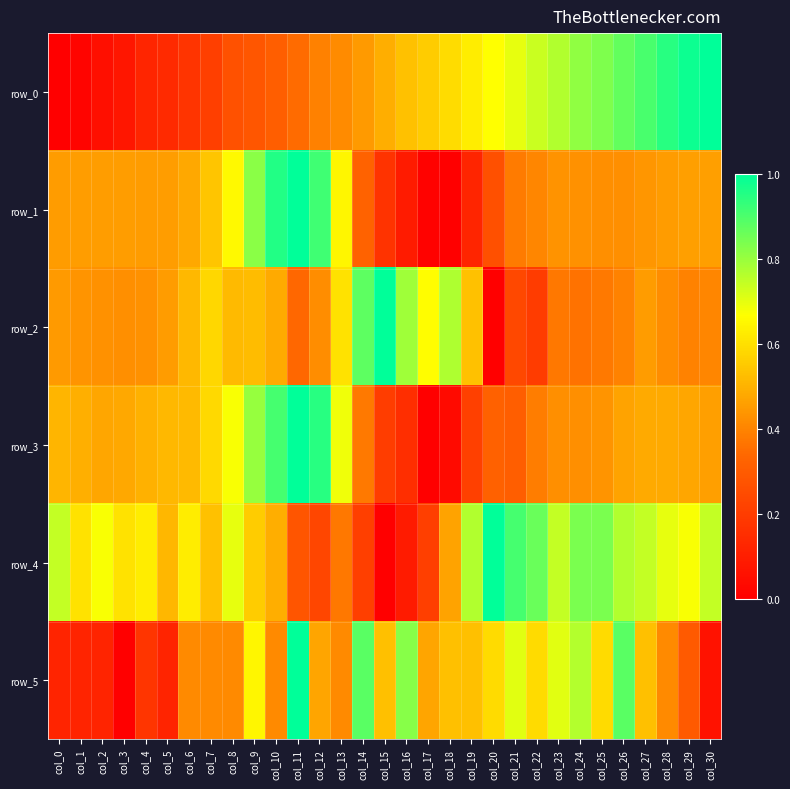

List the labels in order of row_1 value, smallest first.

col_18, col_17, col_16, col_19, col_15, col_20, col_14, col_21, col_22, col_26, col_25, col_24, col_23, col_27, col_0, col_4, col_28, col_1, col_5, col_3, col_2, col_29, col_30, col_6, col_7, col_13, col_8, col_9, col_12, col_10, col_11